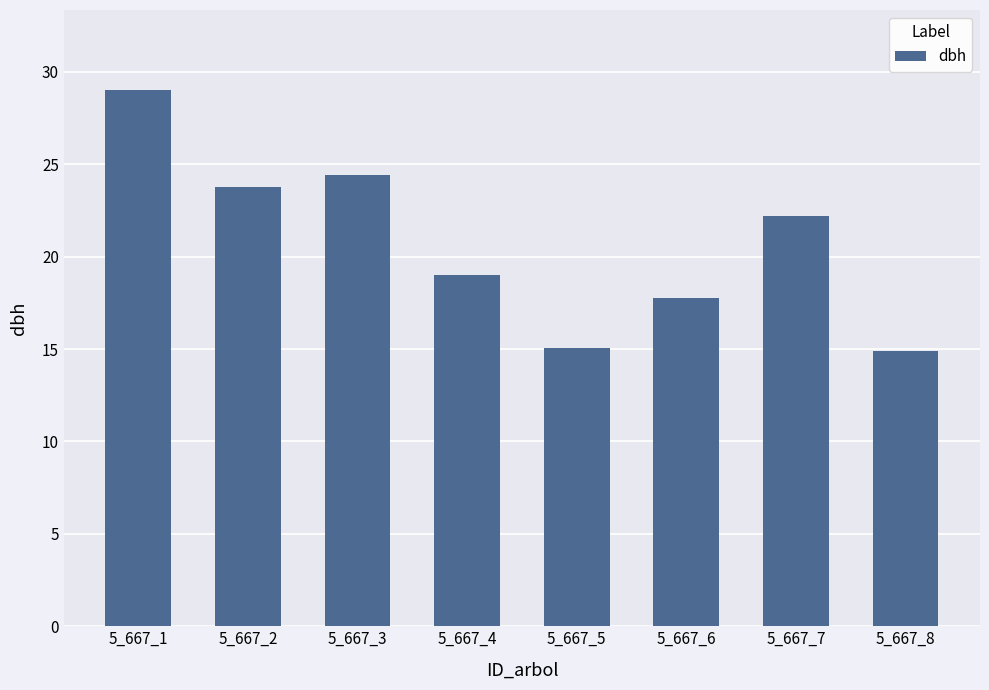

What is the value of the 7th bar from the left?

22.2